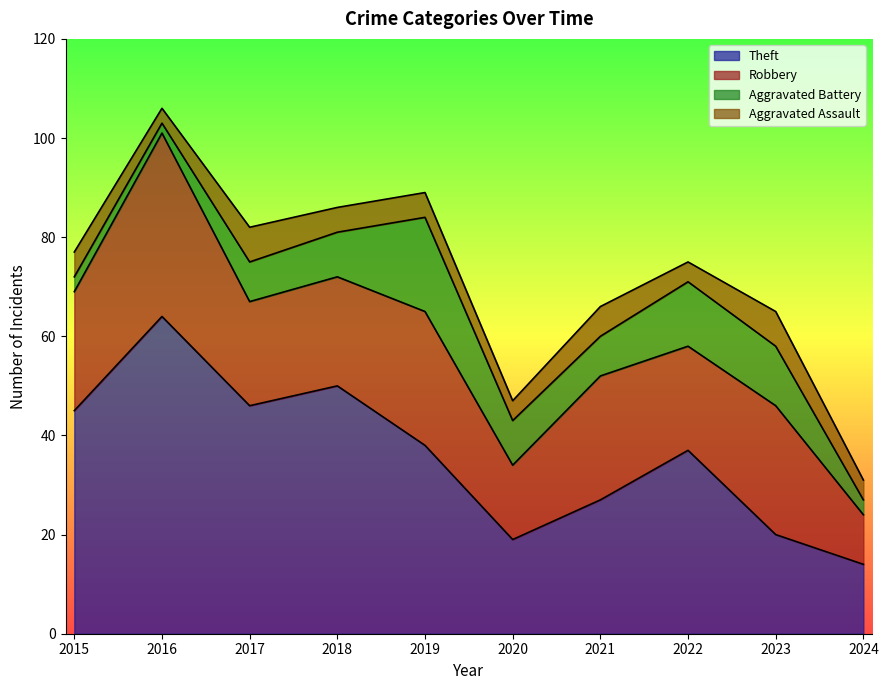

True or false: Theft and Robbery intersect in this chart.

True